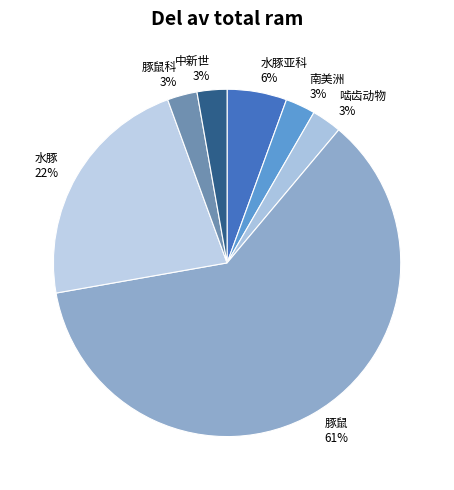

True or false: 啮齿动物 accounts for 14% of the total.

False